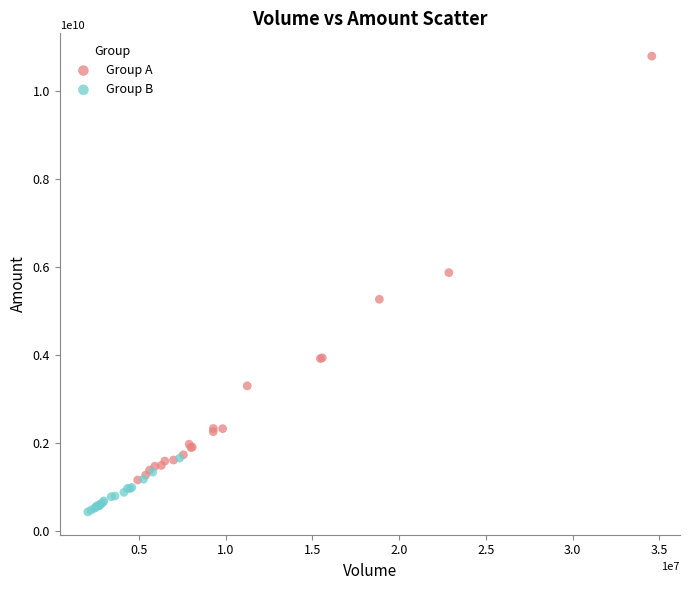

Which series has the largest Y range (max minus min)?

Group A